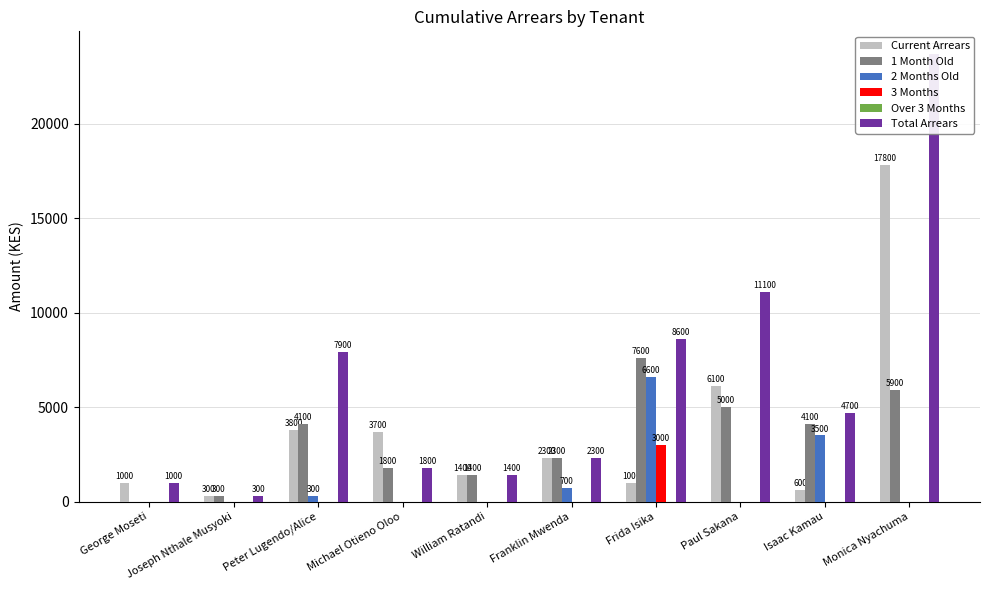

What is the spread (max minus min) of values at Peter Lugendo/Alice?

7900